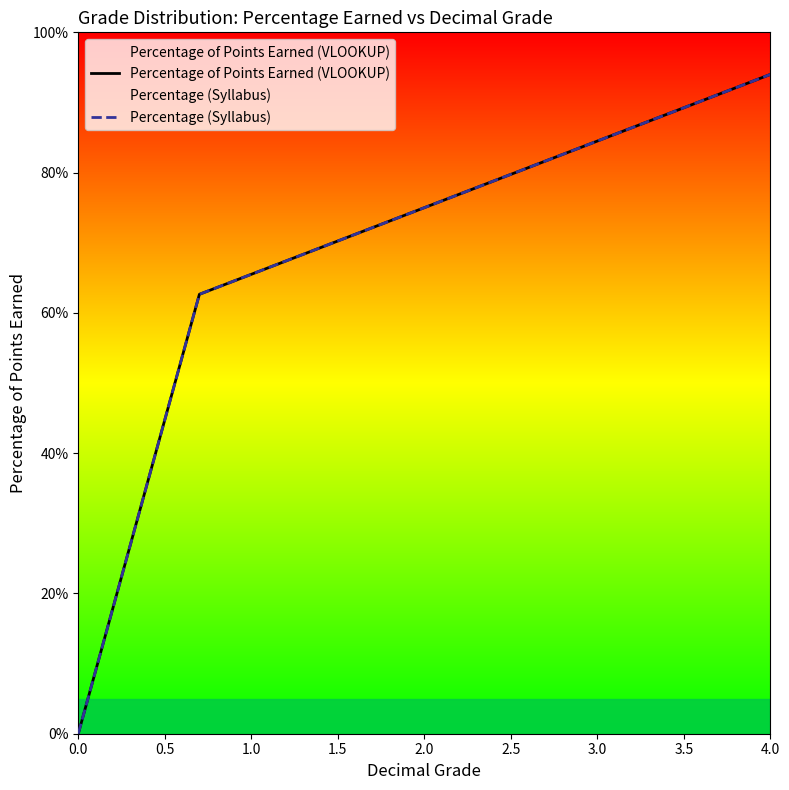

How many positive values does the Percentage of Points Earned (VLOOKUP) series have?

34